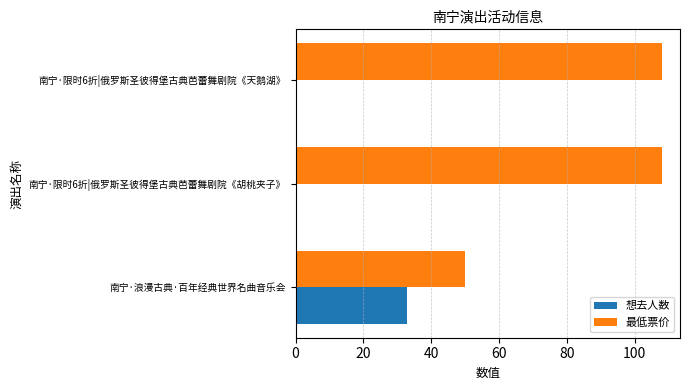

True or false: 最低票价 has a value of 108 at 南宁·限时6折|俄罗斯圣彼得堡古典芭蕾舞剧院《天鹅湖》.

True